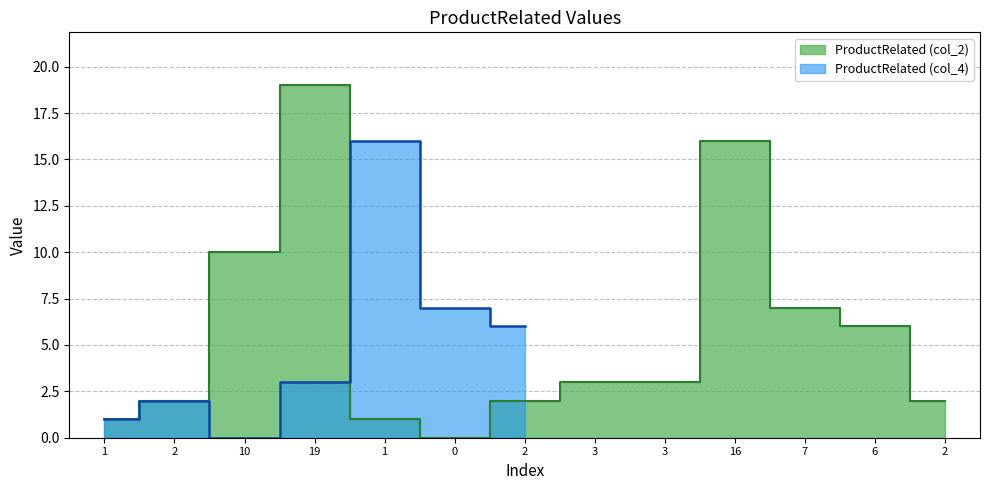

Reading right to left, list all the values displayed in this chart.

2	6	7	16	3	3	2	0	1	19	10	2	1